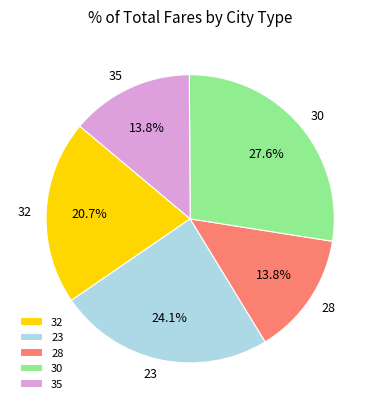

Between 32 and 35, which is larger?

32